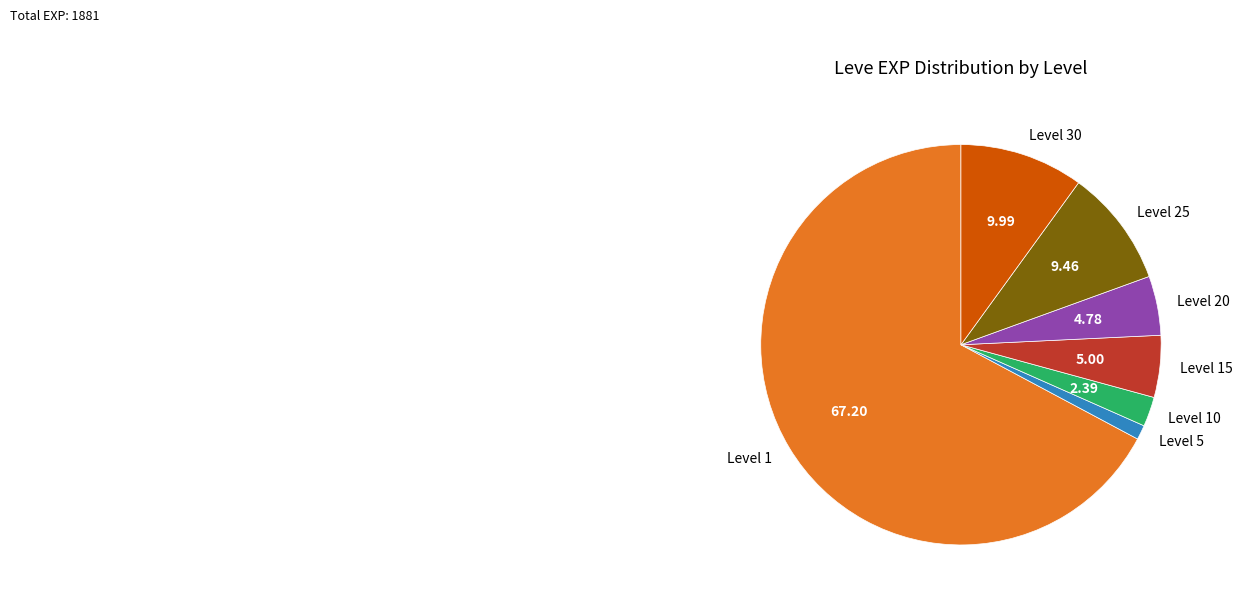

Combined, do Level 25 and Level 10 account for over 50%?

No